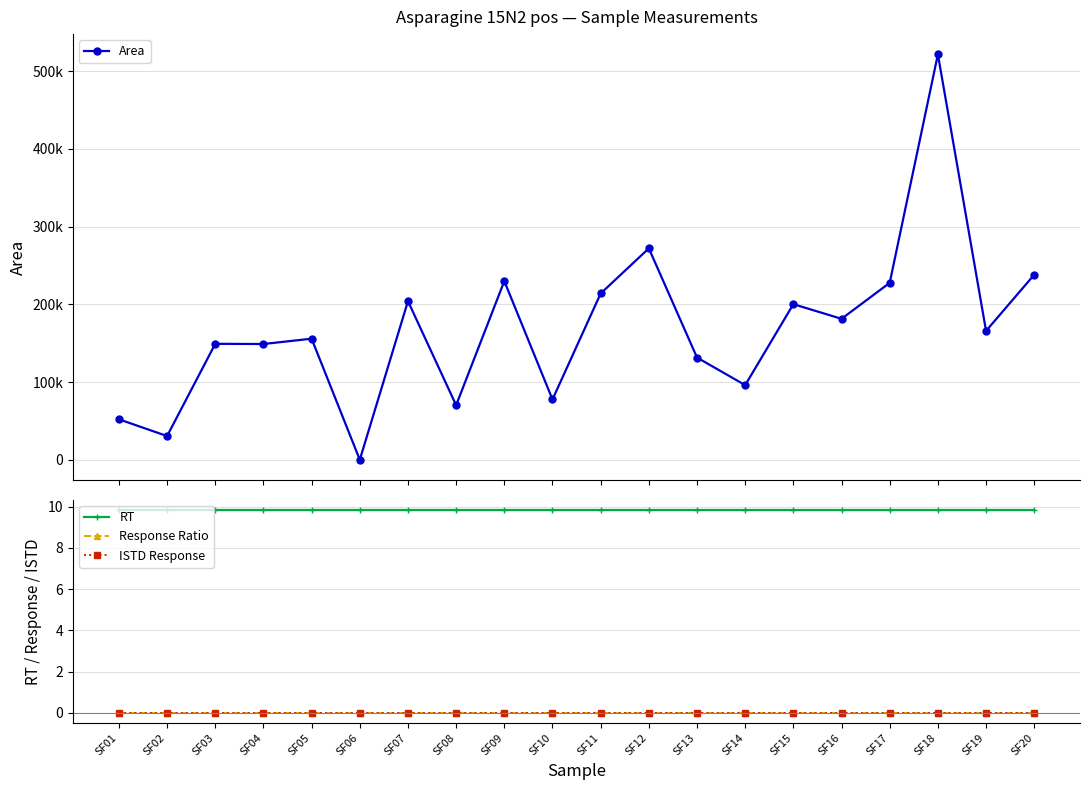

True or false: RT has more than 1 points higher than both neighbors.

False